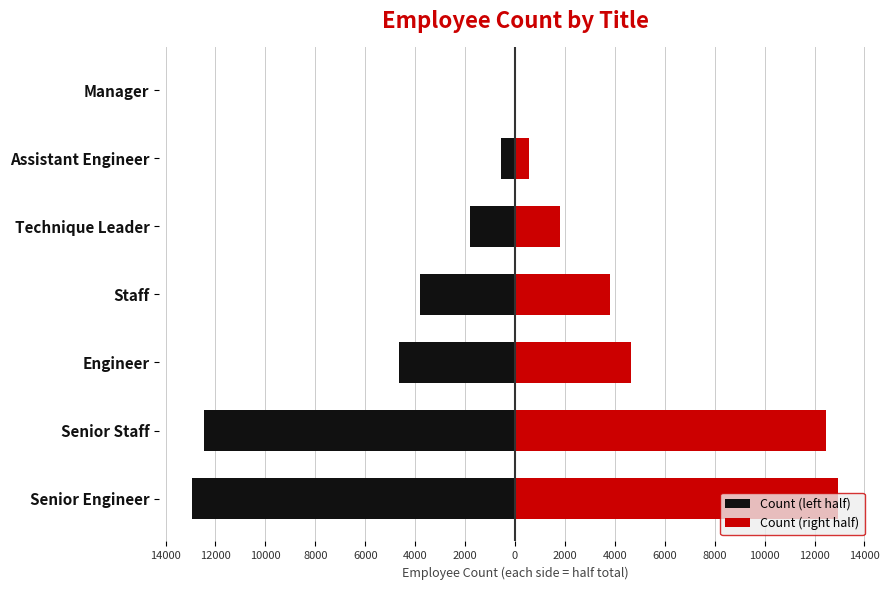

What is the difference between the second highest and minimum values in the Left series?

12413.0